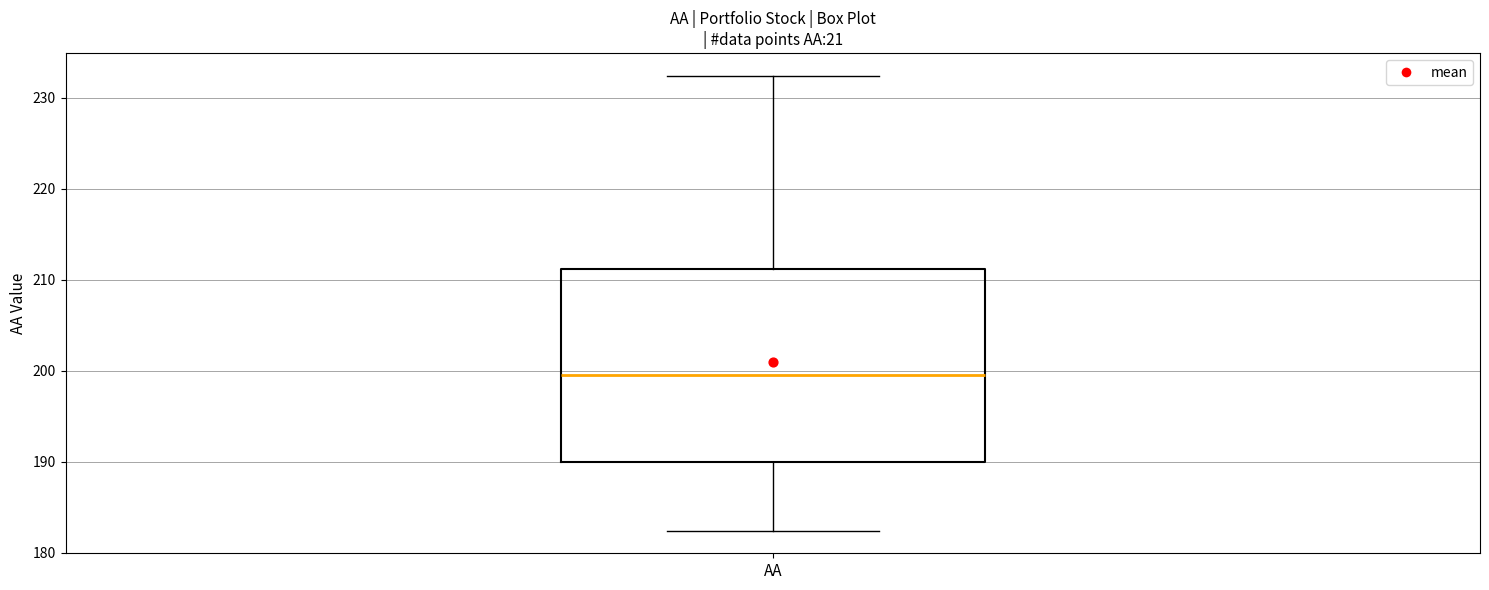

Where does the upper whisker of the box for AA end on the y-axis? The values are not printed on the chart, so give them approximately, as read against the axis.

232